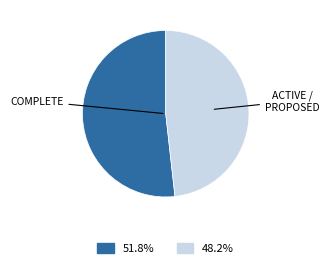

Does any single category account for the majority?

Yes